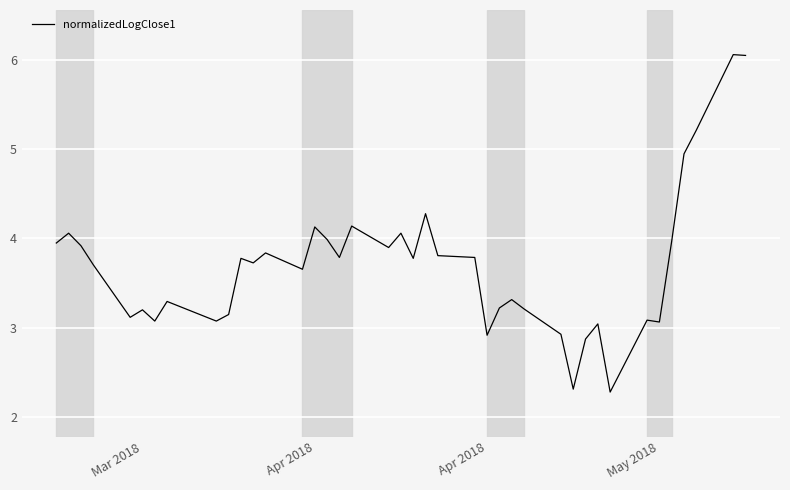

What is the greatest value displayed?

6.1